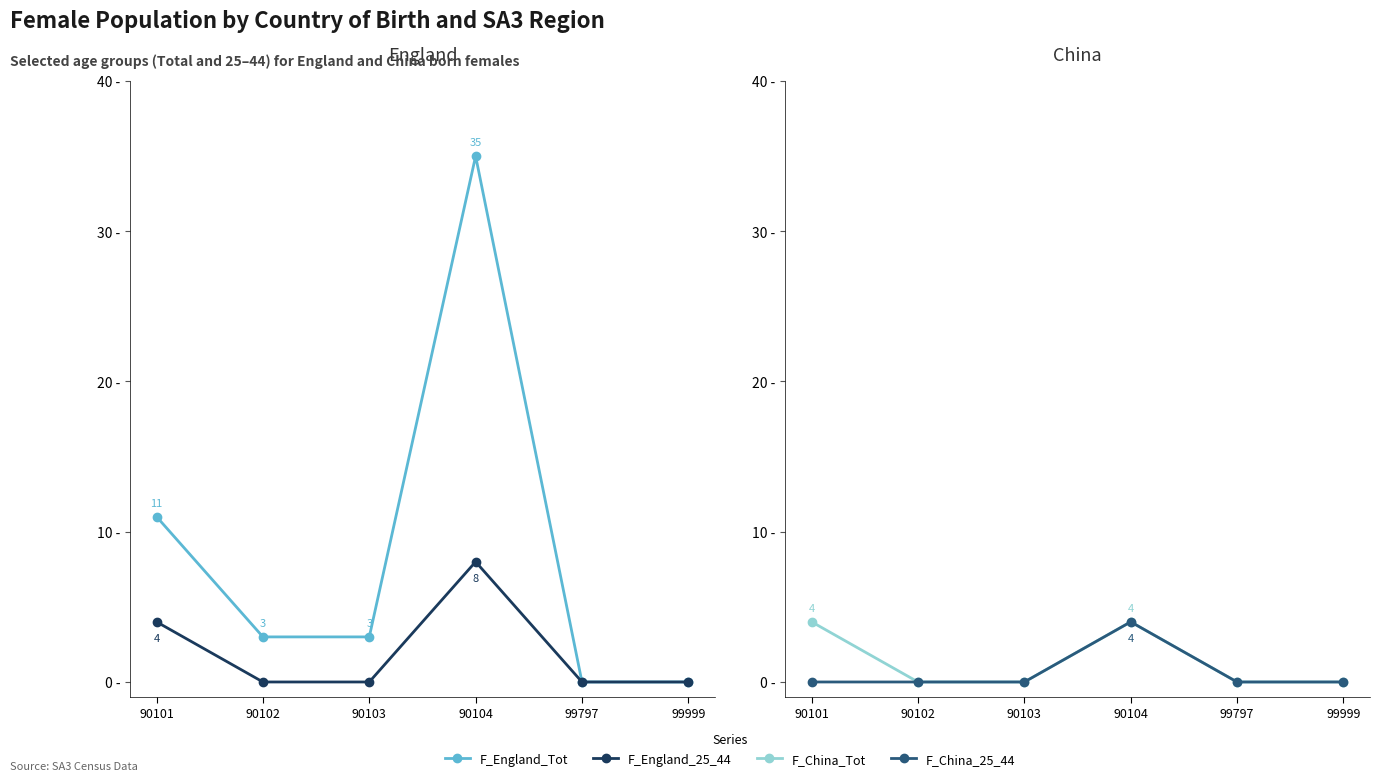

At which label is F_China_Tot closest to 2?

90101